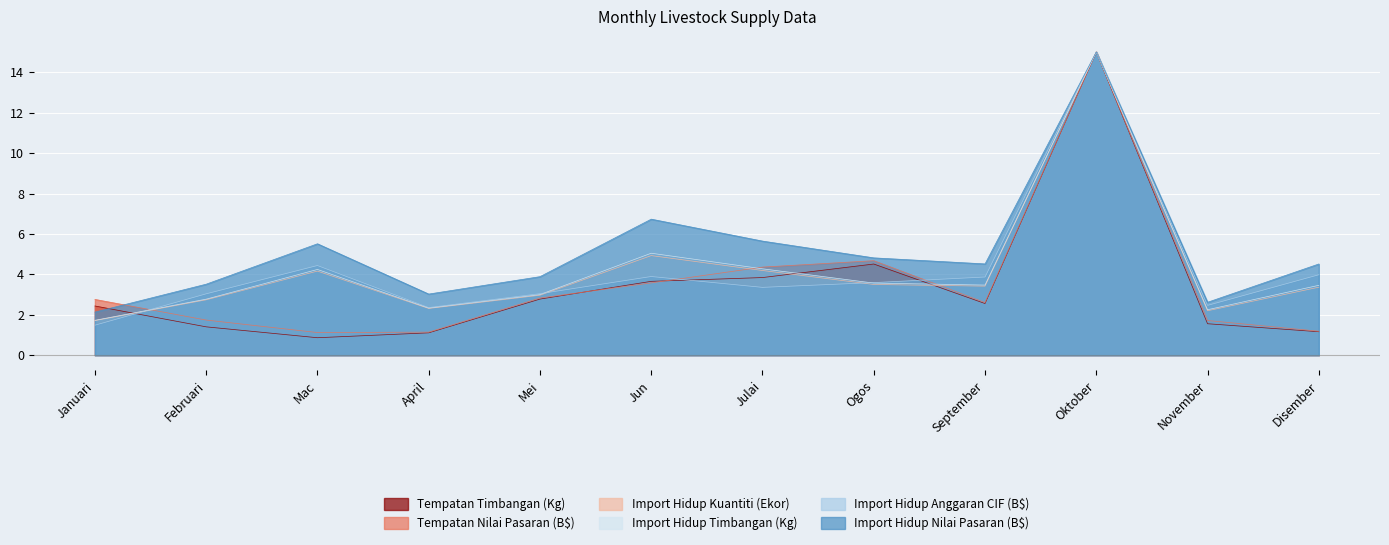

True or false: Tempatan Timbangan (Kg) has more than 1 interior local peaks.

True